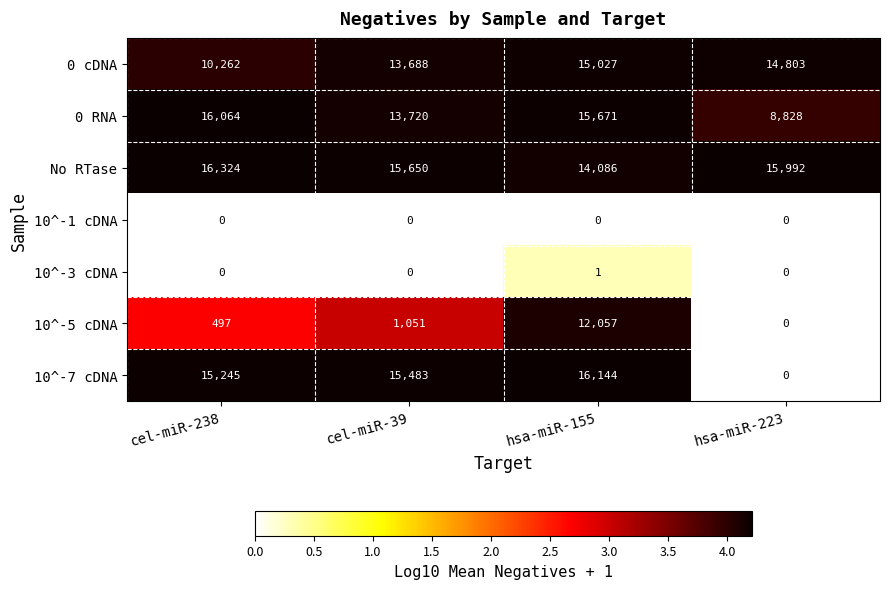

Where is 0 cDNA nearest to the value 12644?

cel-miR-39